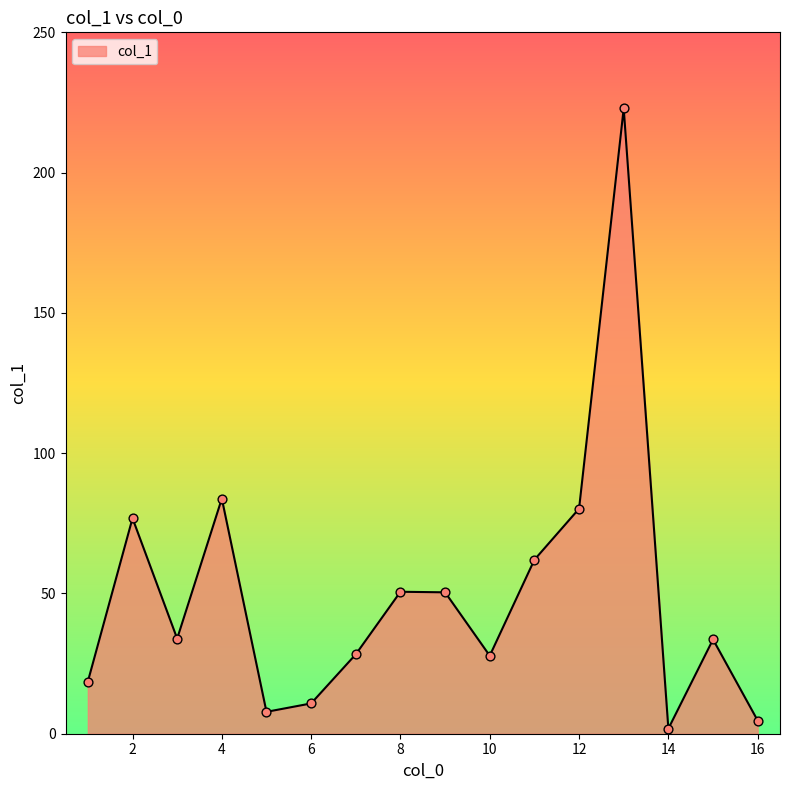

What is the maximum value shown in the chart?

222.9